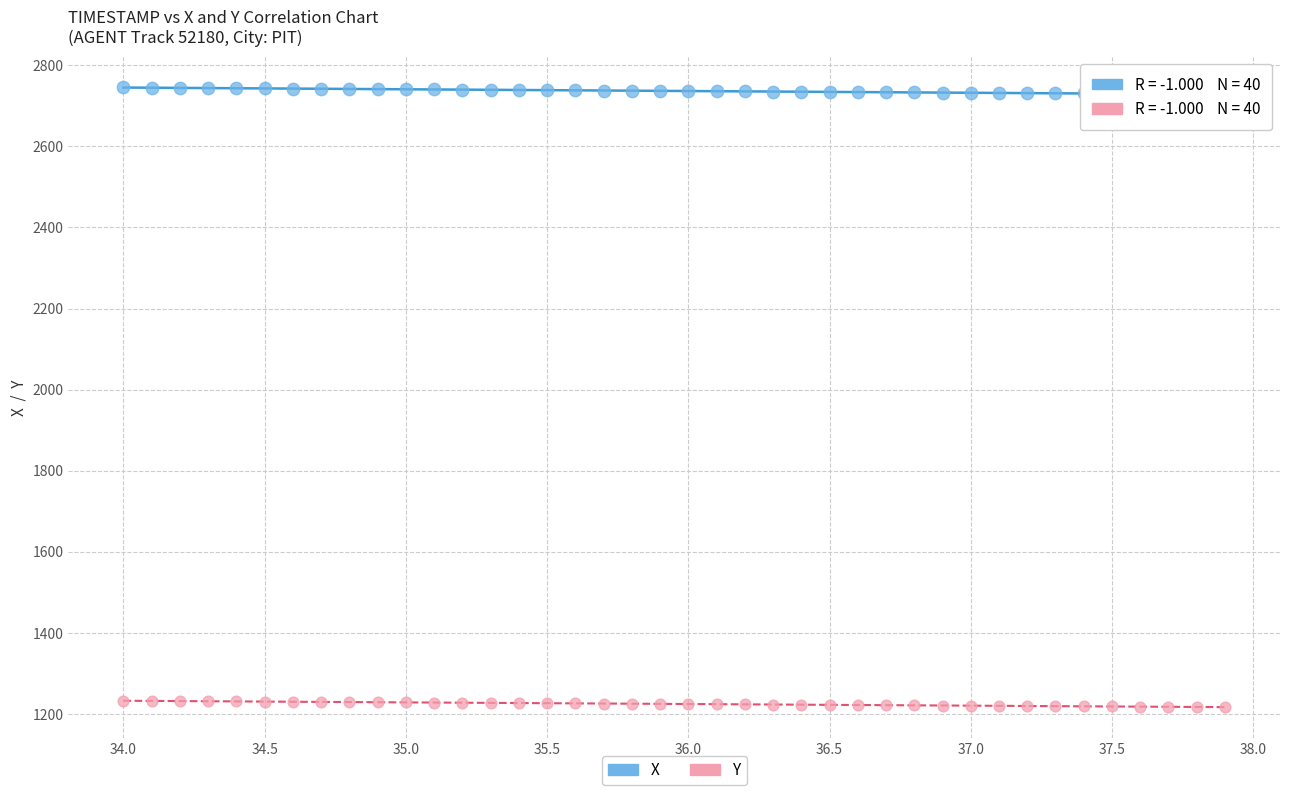

Across all data points, what is the range of X values (max minus min)?

3.9